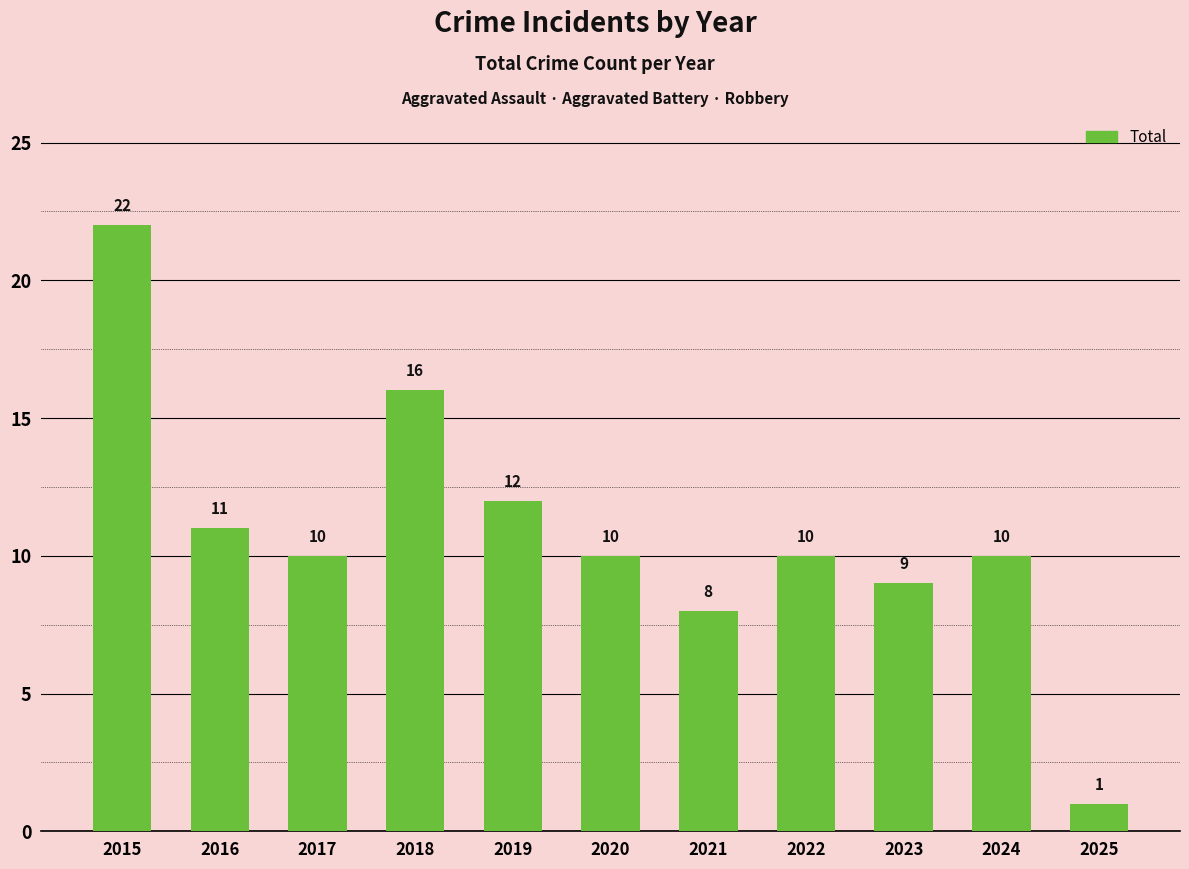

Reading left to right, what are all the values shown in this chart?

22	11	10	16	12	10	8	10	9	10	1